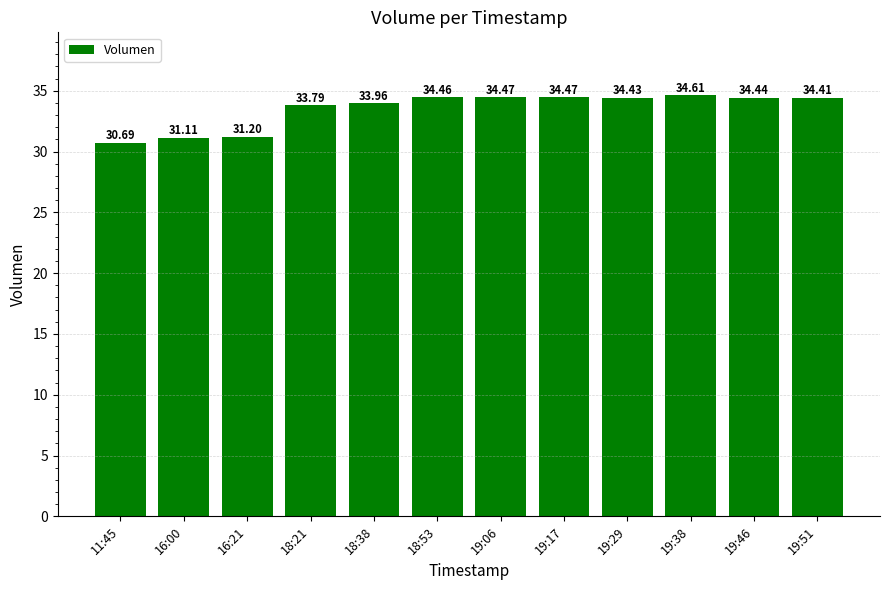

True or false: the data shows 59.1 at 18:38.

False